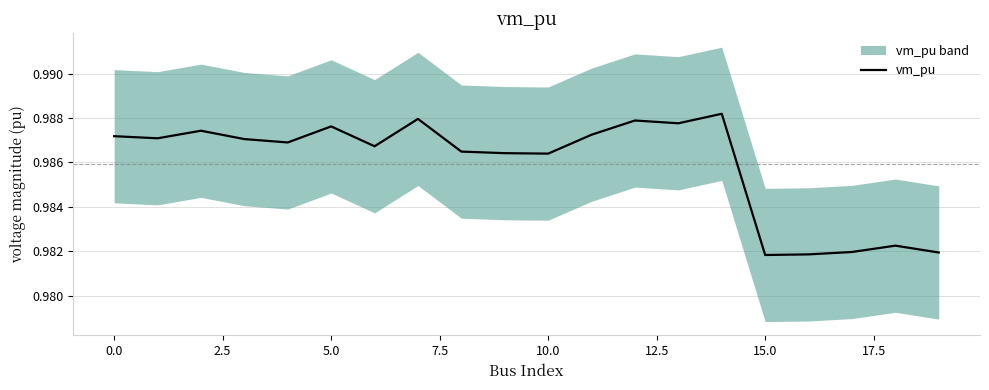

Is it true that the value at 16 is 0.6?

False